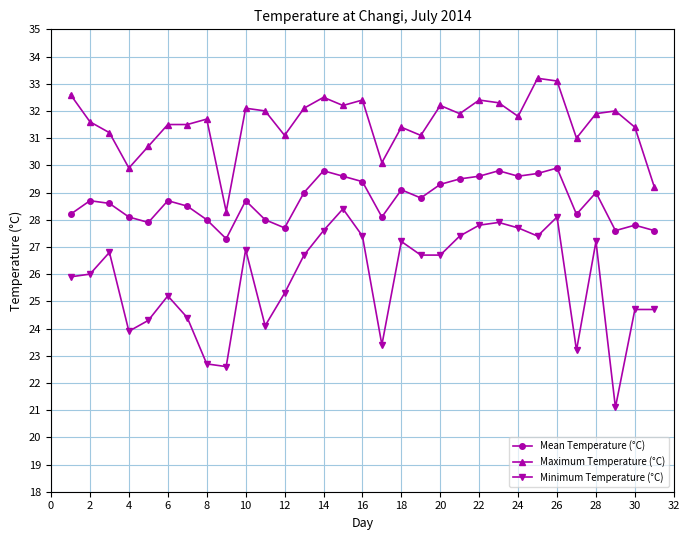

What is the lowest value of the Maximum Temperature (°C) series?

28.3